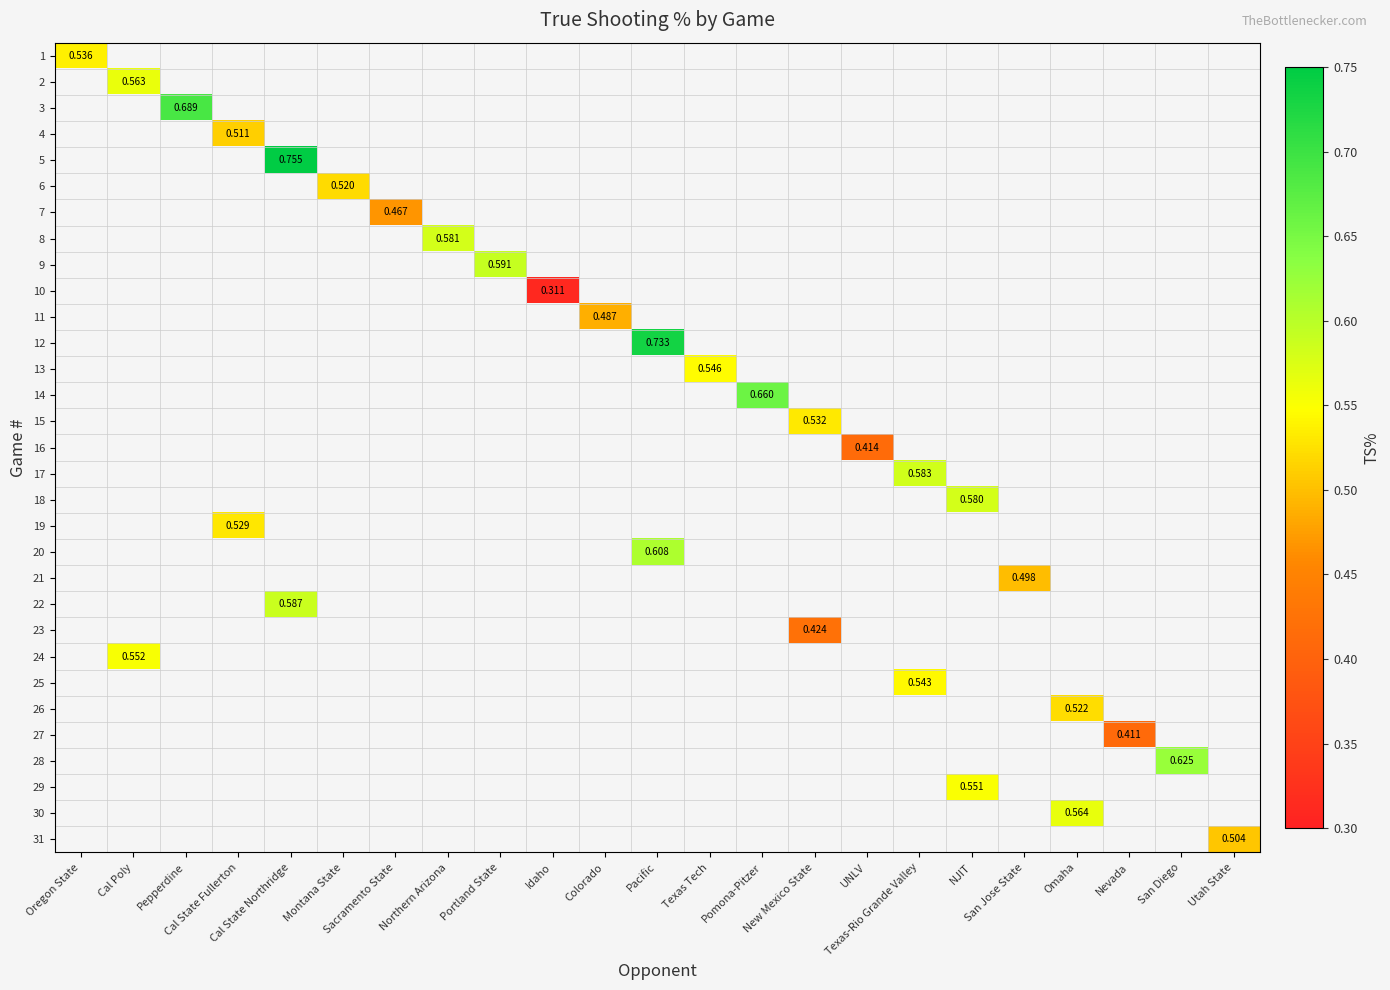

Which category has the lowest value across all series?

Idaho